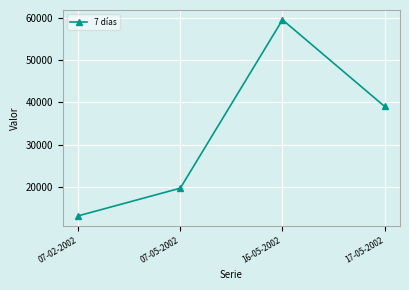

What is the label of the 2nd point from the right?

16-05-2002